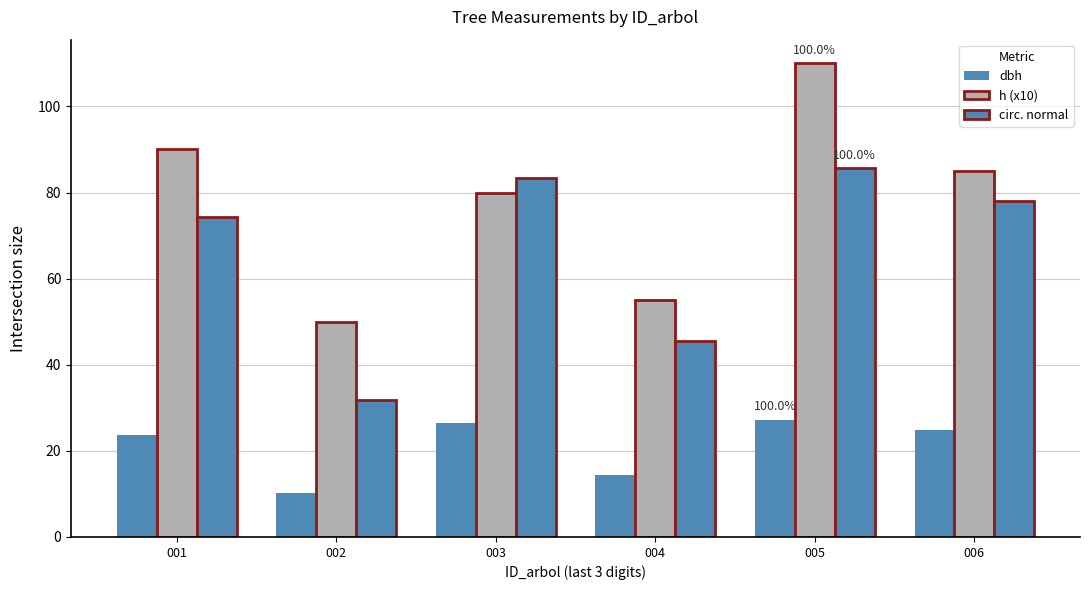

What is the sum of the h (x10) values at 005 and 002?

160.0